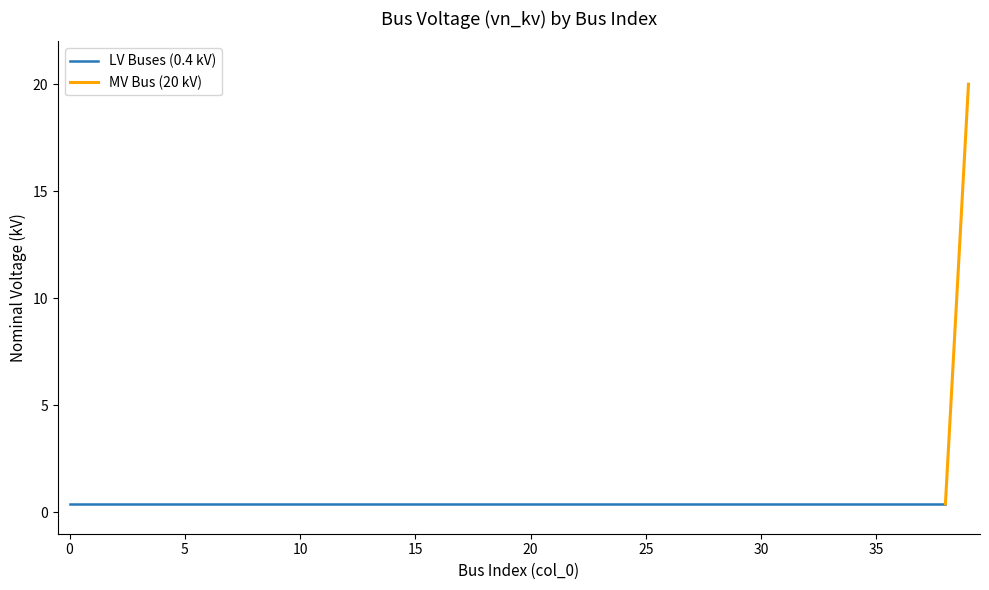

Which label corresponds to the largest value in the chart?

39